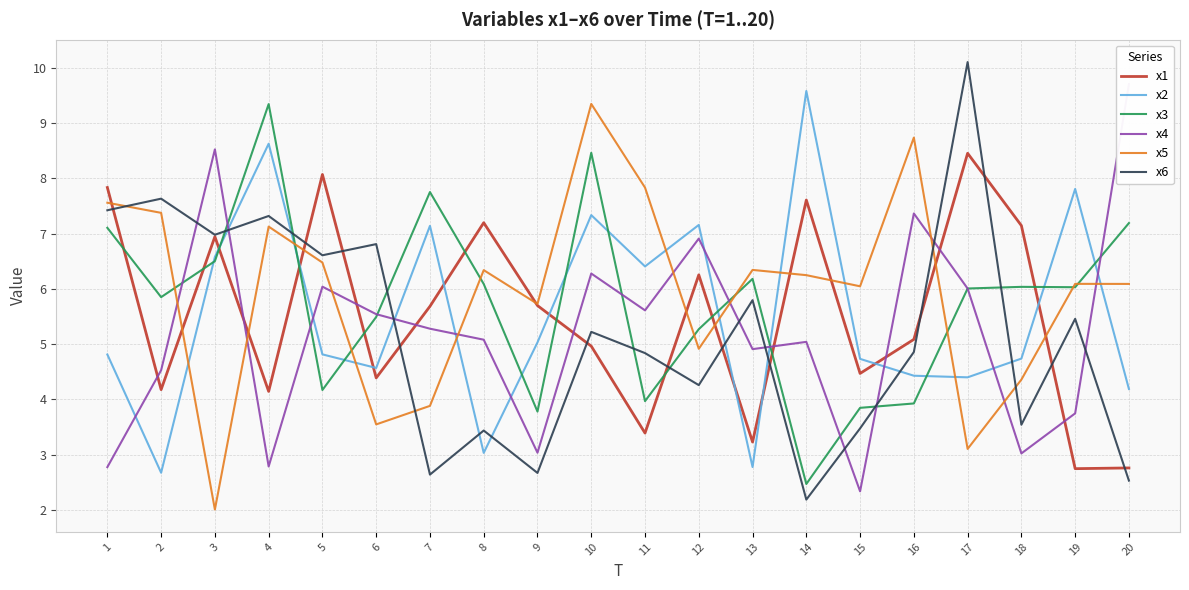

Between 9 and 20, which series saw the biggest shift?

x4